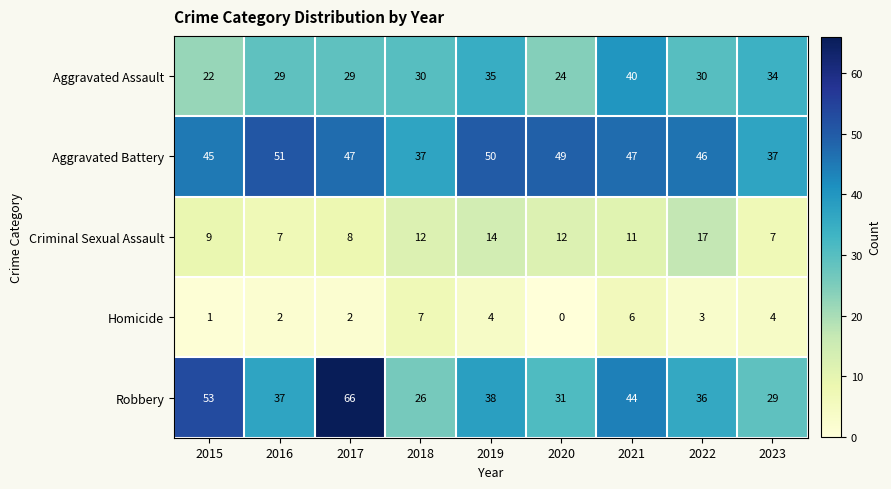

What is the difference between the highest and lowest values at 2017?

64